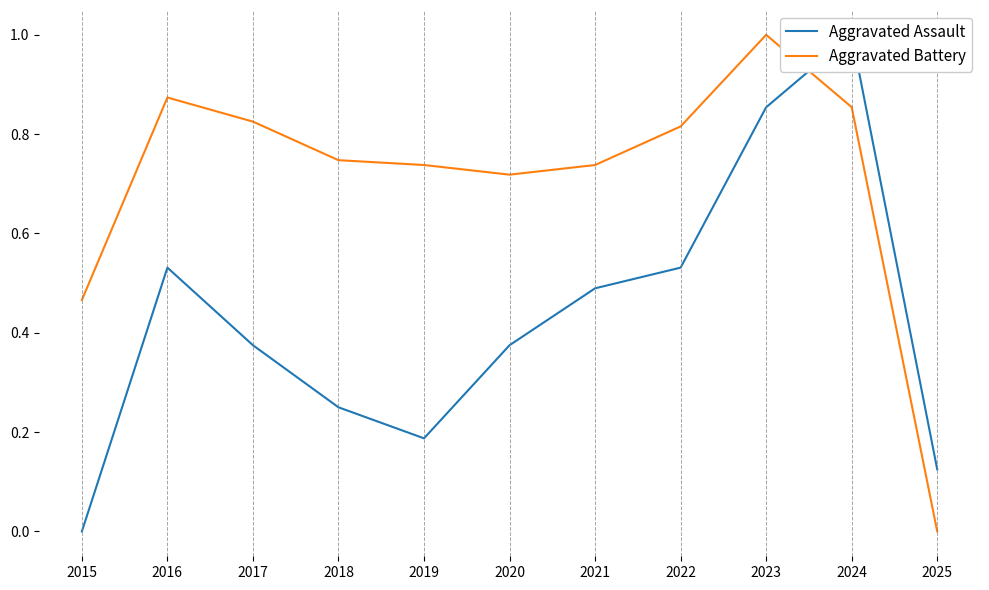

After their last crossing, which series has the higher values: Aggravated Assault or Aggravated Battery?

Aggravated Assault